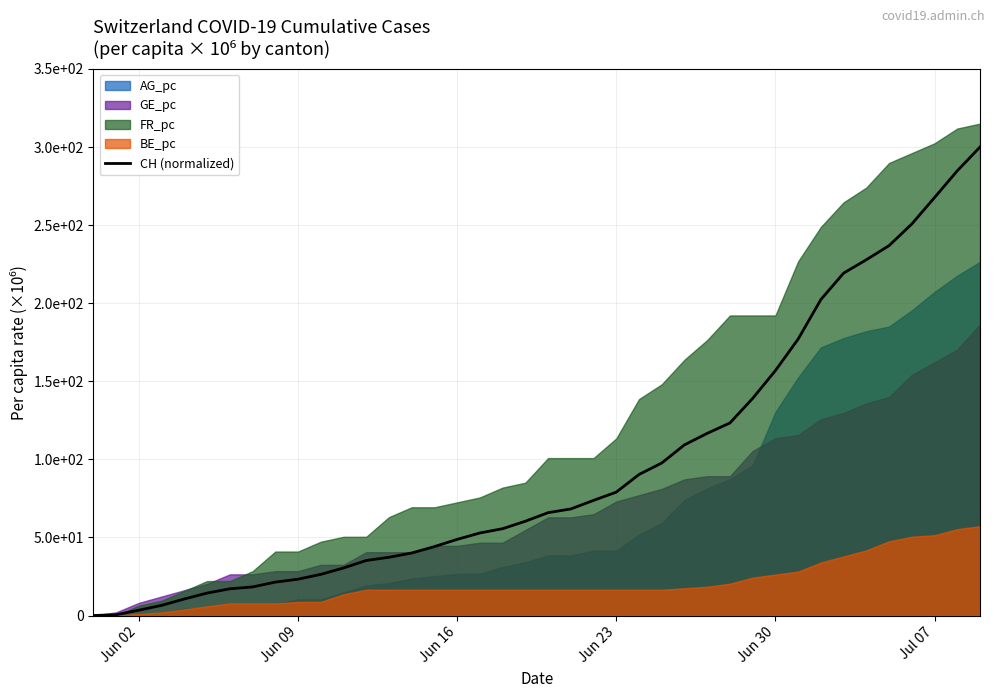

What position from the left is Jun 23?

24